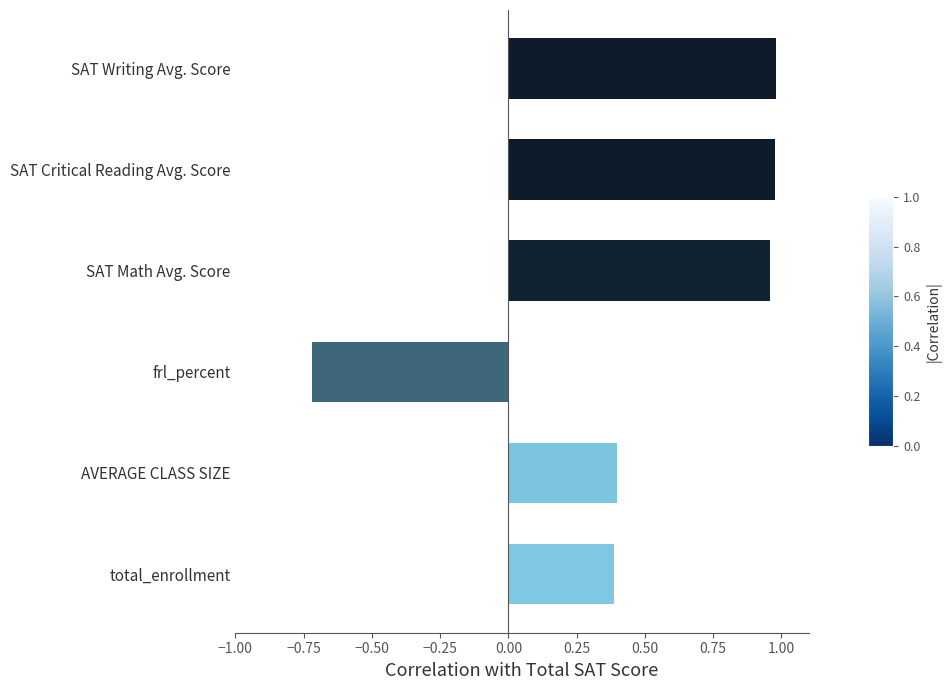

Are the bars grouped side by side (vs. stacked)?

No